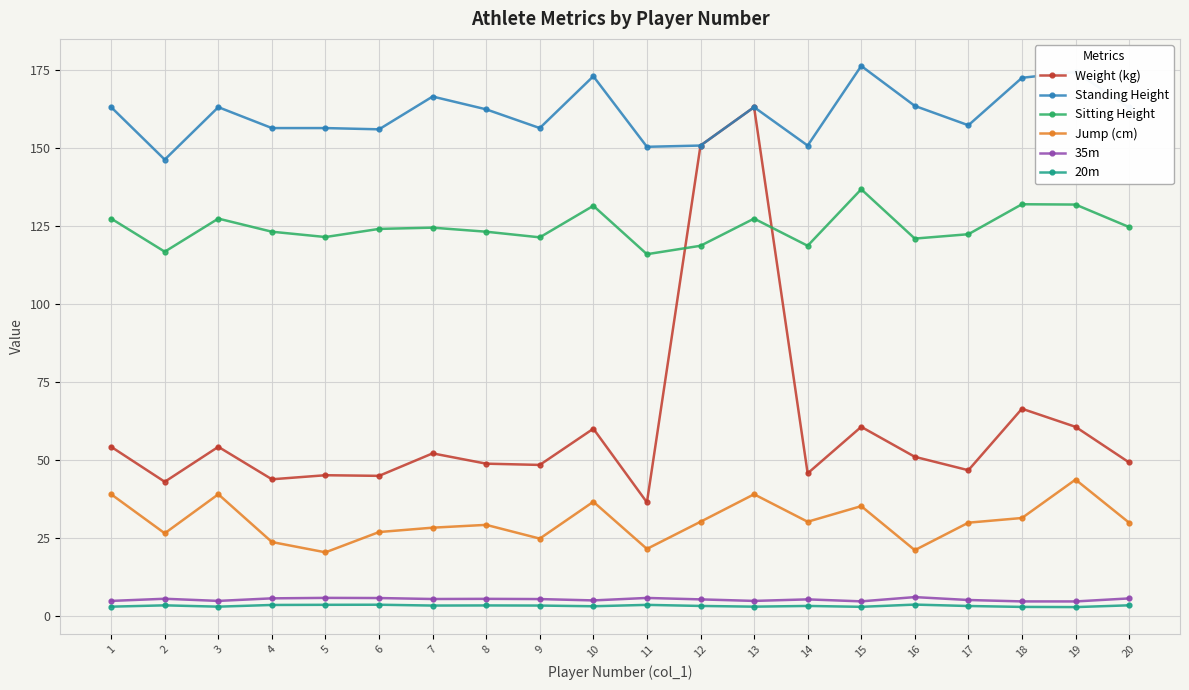

Is it true that Weight (kg) equals 46.8 at 17?

True